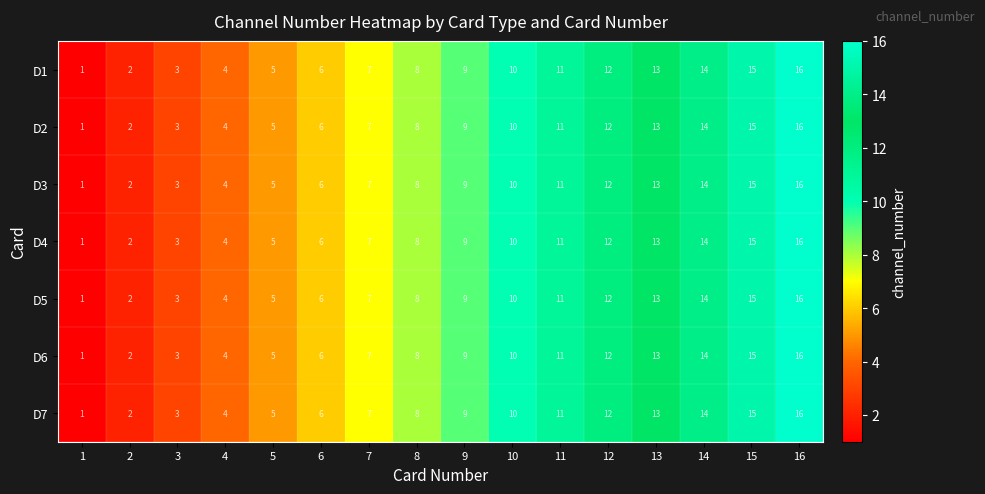

How many data points does each series have?

16